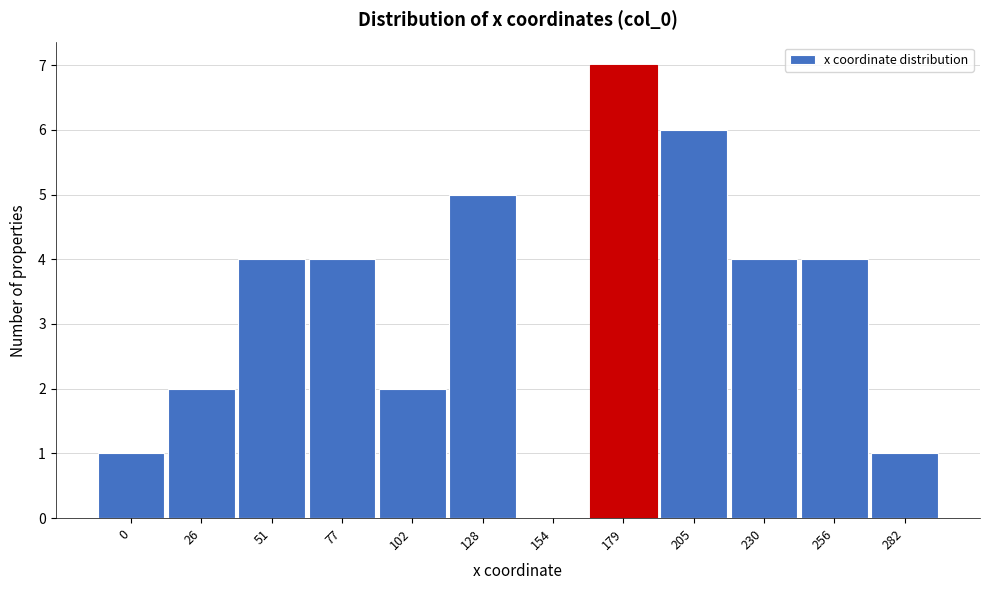

Reading left to right, transcribe all the data shown in this chart.

0=1	26=2	51=4	77=4	102=2	128=5	154=0	179=7	205=6	230=4	256=4	282=1